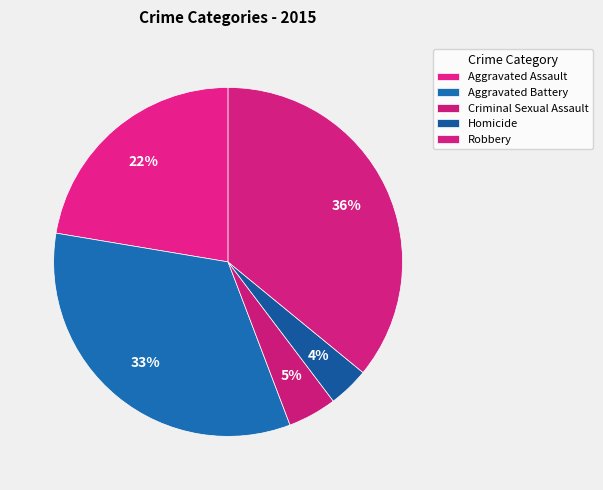

Which slice is the smallest?

Homicide